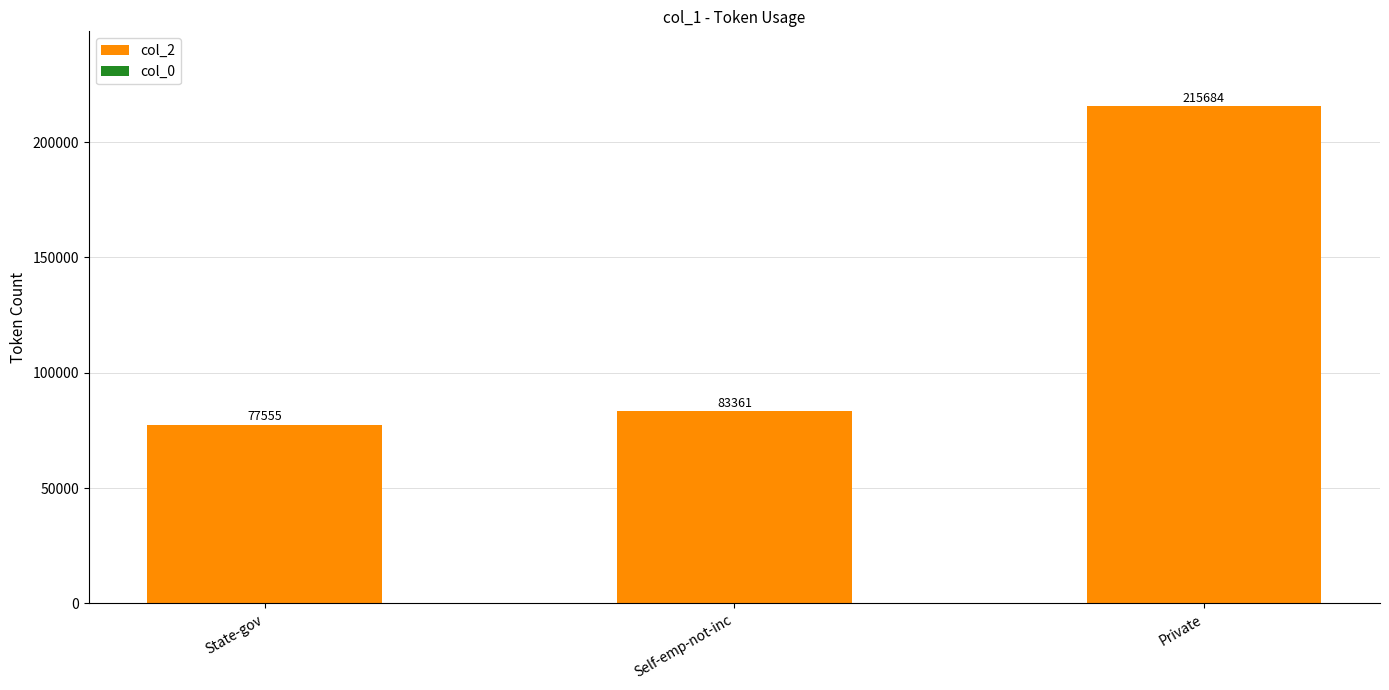

Count the number of data series in this chart.

2